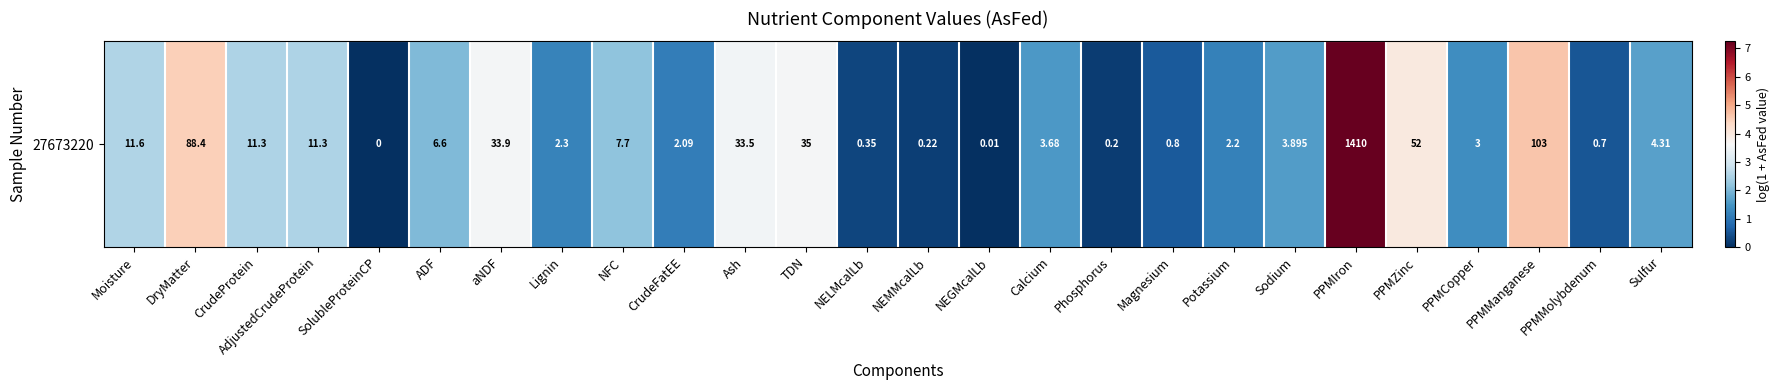

List the labels in order of value, smallest first.

SolubleProteinCP, NEGMcalLb, Phosphorus, NEMMcalLb, NELMcalLb, PPMMolybdenum, Magnesium, CrudeFatEE, Potassium, Lignin, PPMCopper, Calcium, Sodium, Sulfur, ADF, NFC, CrudeProtein, AdjustedCrudeProtein, Moisture, Ash, aNDF, TDN, PPMZinc, DryMatter, PPMManganese, PPMIron